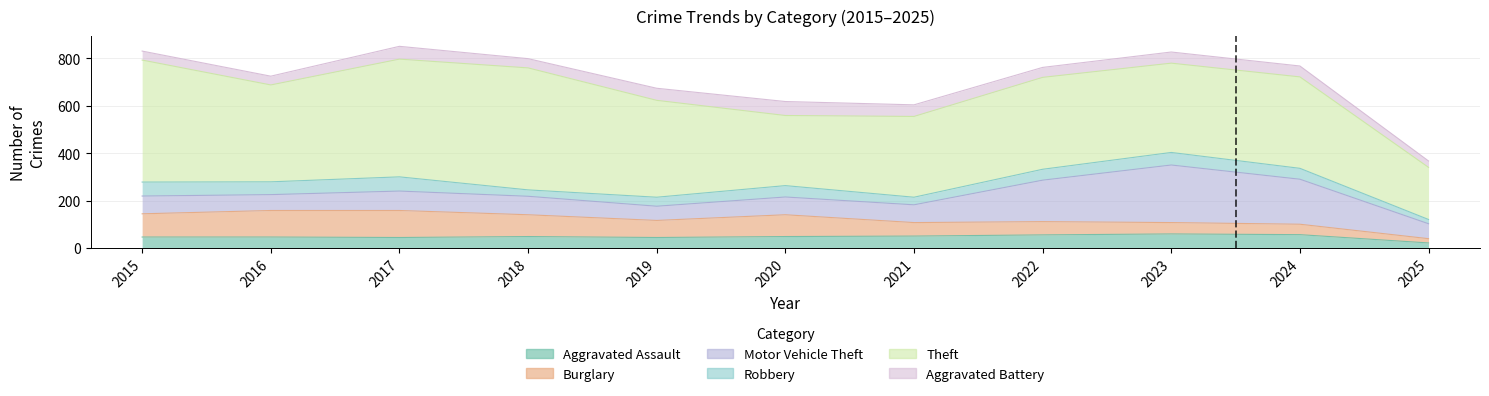

What is the value of the Aggravated Assault point at the 8th from the left?

55